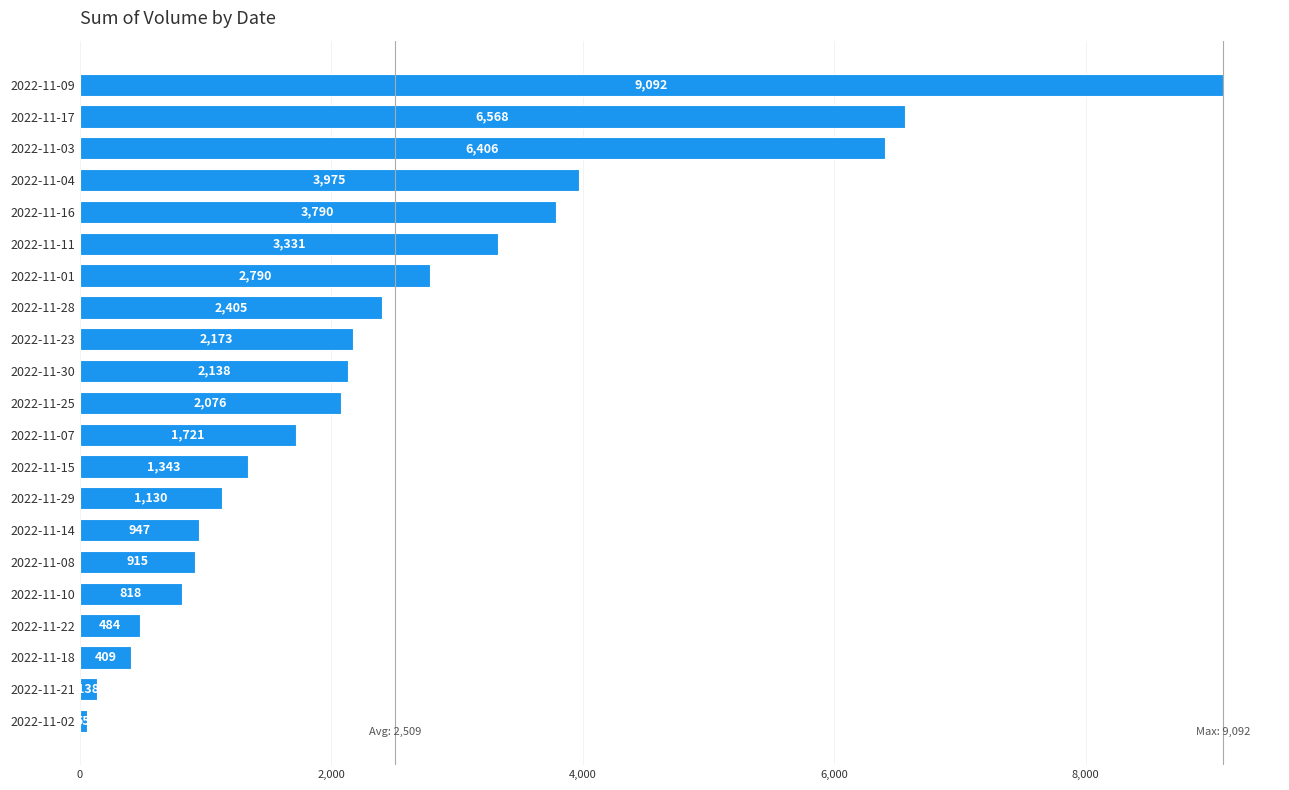

List the labels in order of value, largest first.

2022-11-09, 2022-11-17, 2022-11-03, 2022-11-04, 2022-11-16, 2022-11-11, 2022-11-01, 2022-11-28, 2022-11-23, 2022-11-30, 2022-11-25, 2022-11-07, 2022-11-15, 2022-11-29, 2022-11-14, 2022-11-08, 2022-11-10, 2022-11-22, 2022-11-18, 2022-11-21, 2022-11-02